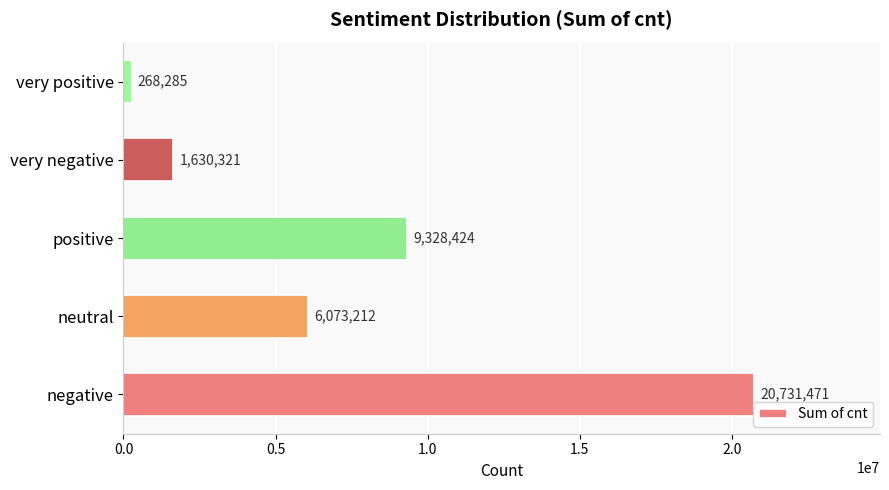

True or false: the data shows 9093506 at neutral.

False